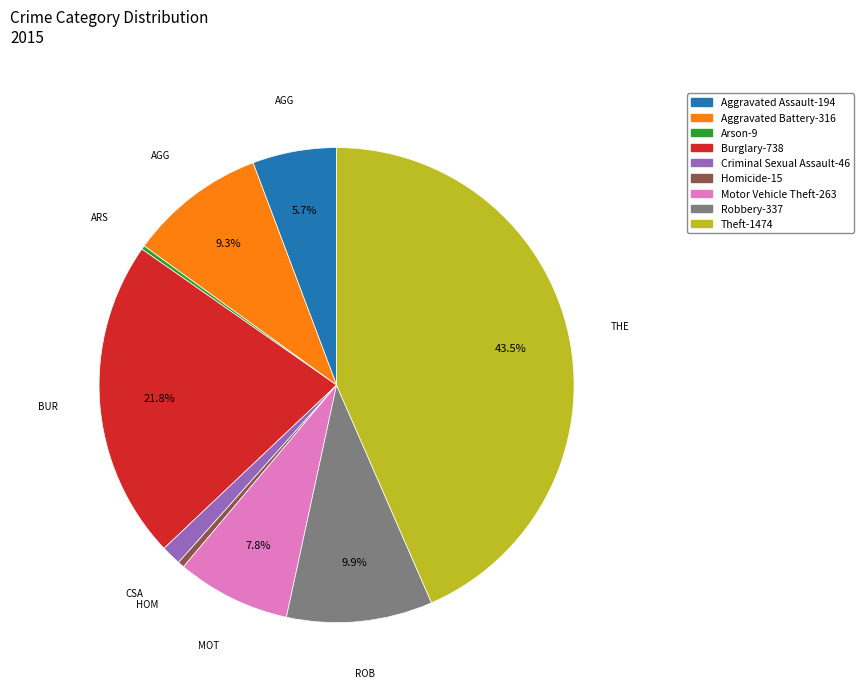

Is there any slice that represents more than half of the pie?

No